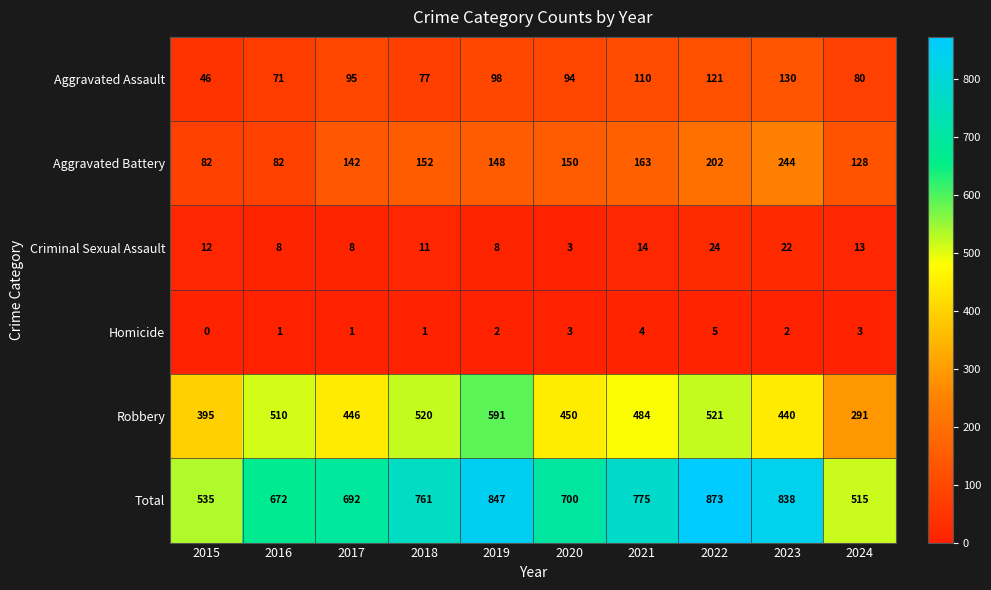

True or false: Criminal Sexual Assault has a value of 11 at 2019.

False